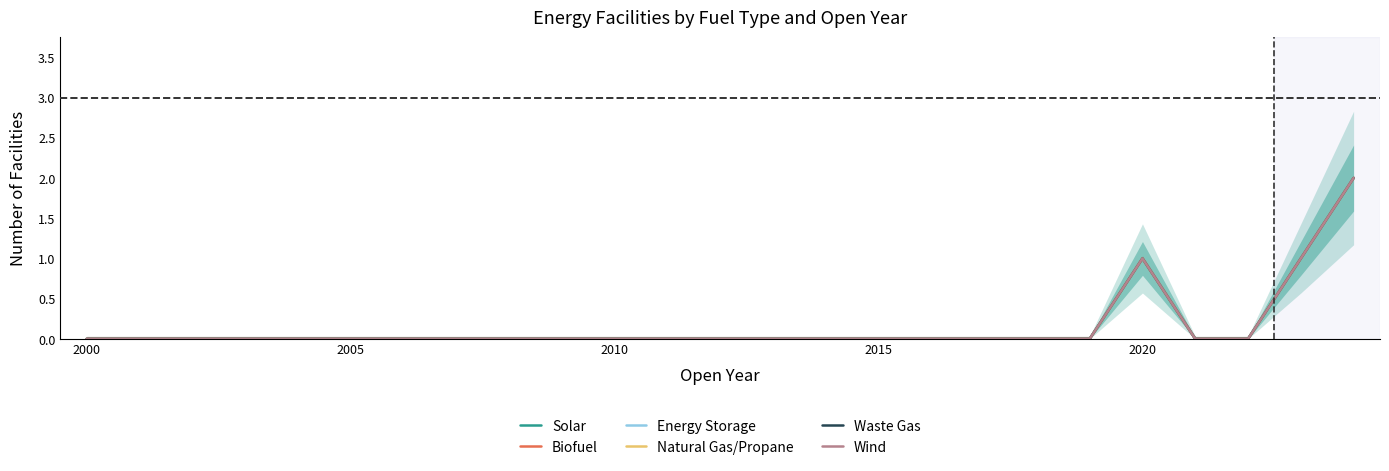

At which category does Solar reach its first local peak?

2020